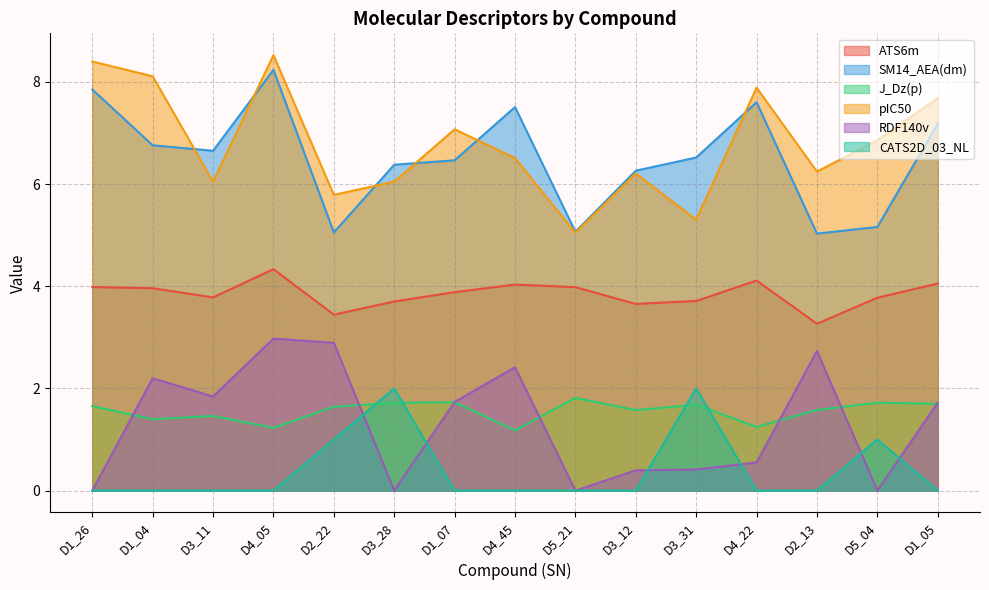

In SM14_AEA(dm), how many points are higher than both neighbors (excluding endpoints)?

3